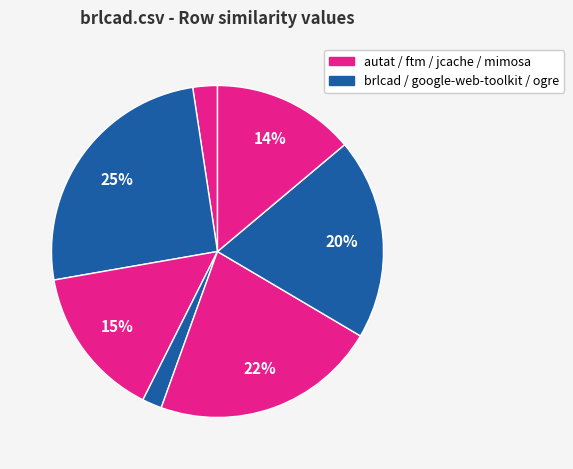

To the nearest percent, what is the difference between the largest and smallest slice percentages?

23%